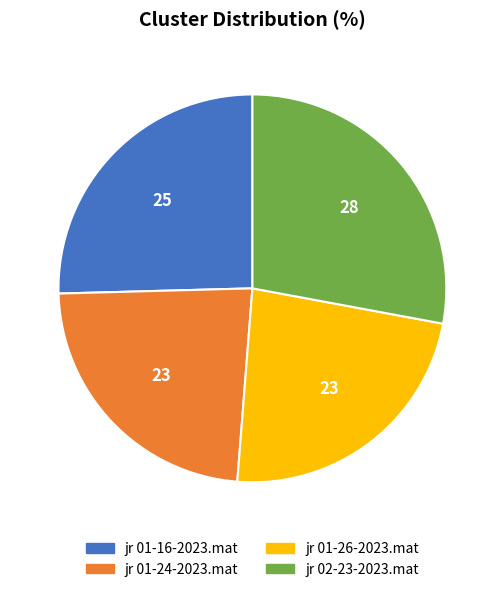

True or false: jr 01-24-2023.mat accounts for 36% of the total.

False